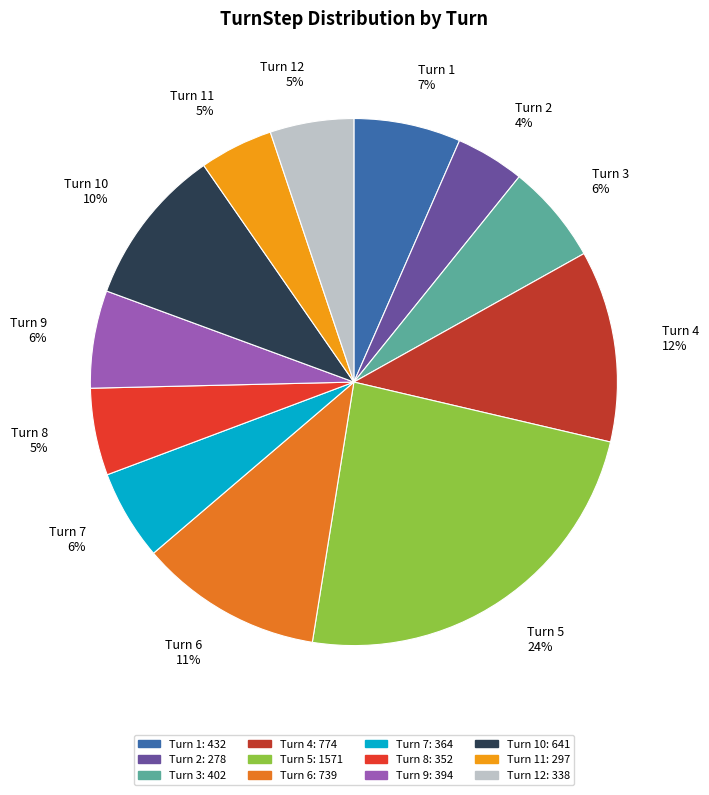

Between Turn 8 5% and Turn 3 6%, which is larger?

Turn 3 6%